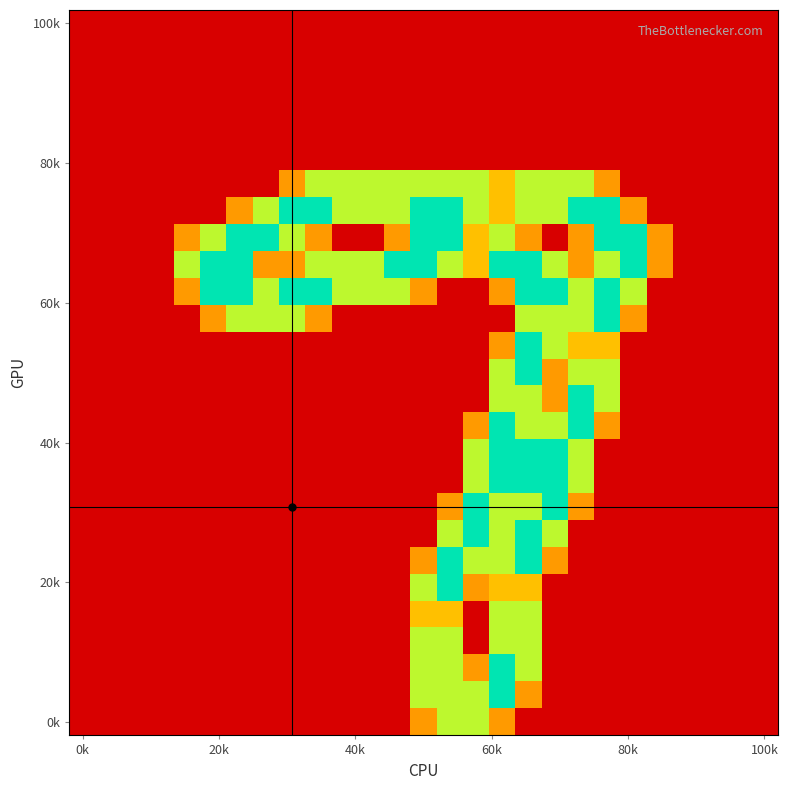

How many series are shown in this chart?

27